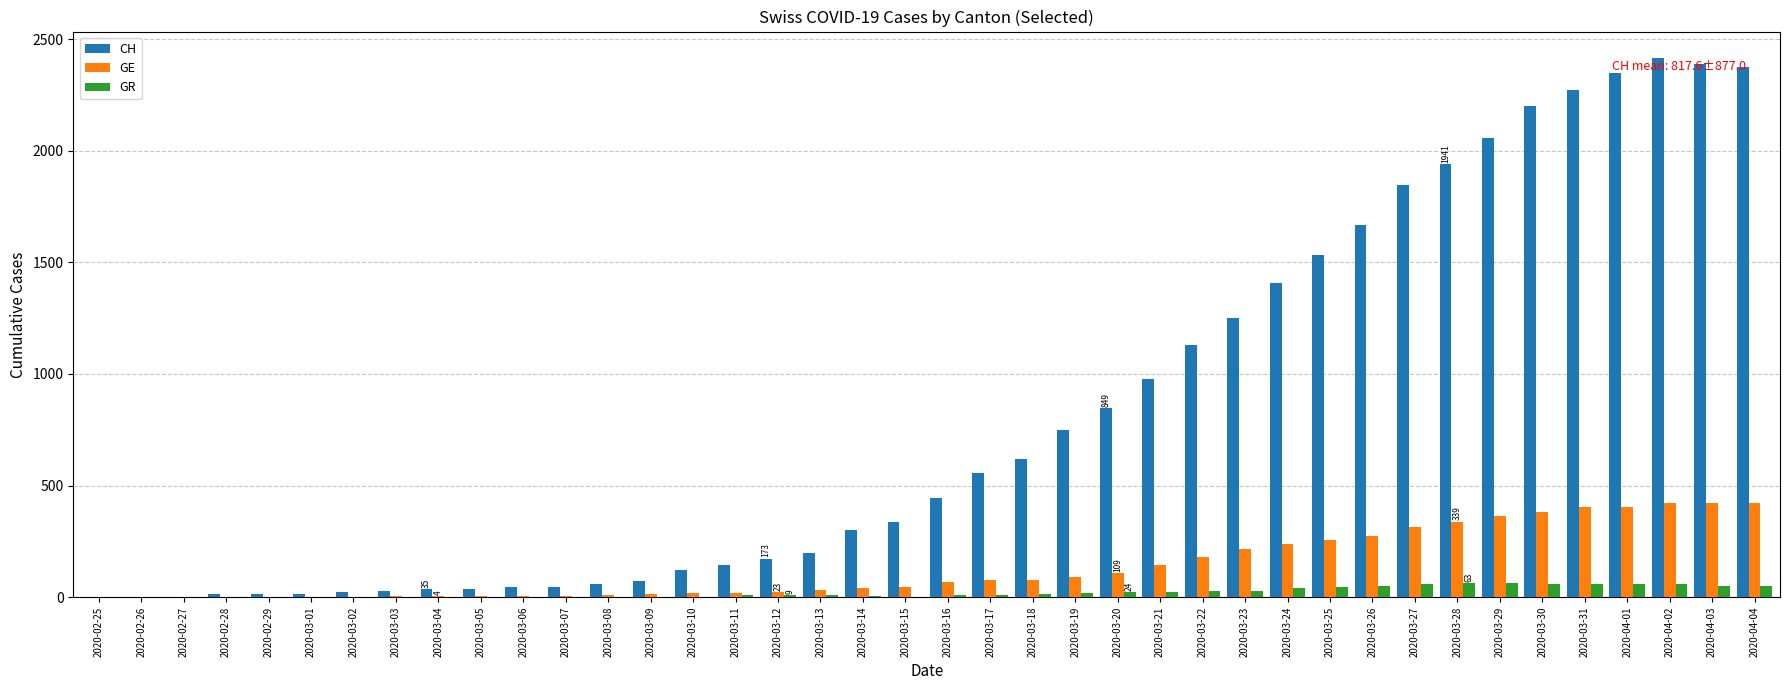

Between 2020-02-25 and 2020-04-02, which series saw the biggest shift?

CH